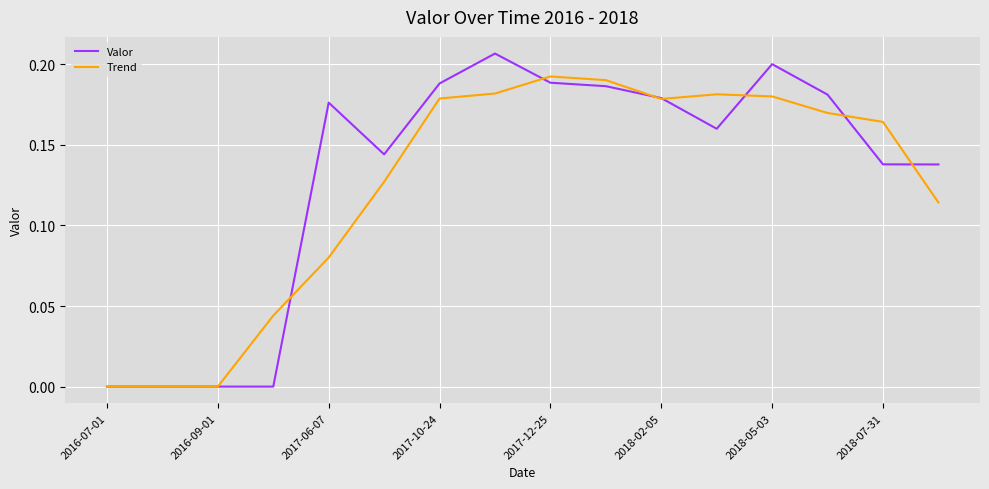

Which series has the largest range (max minus min)?

Valor